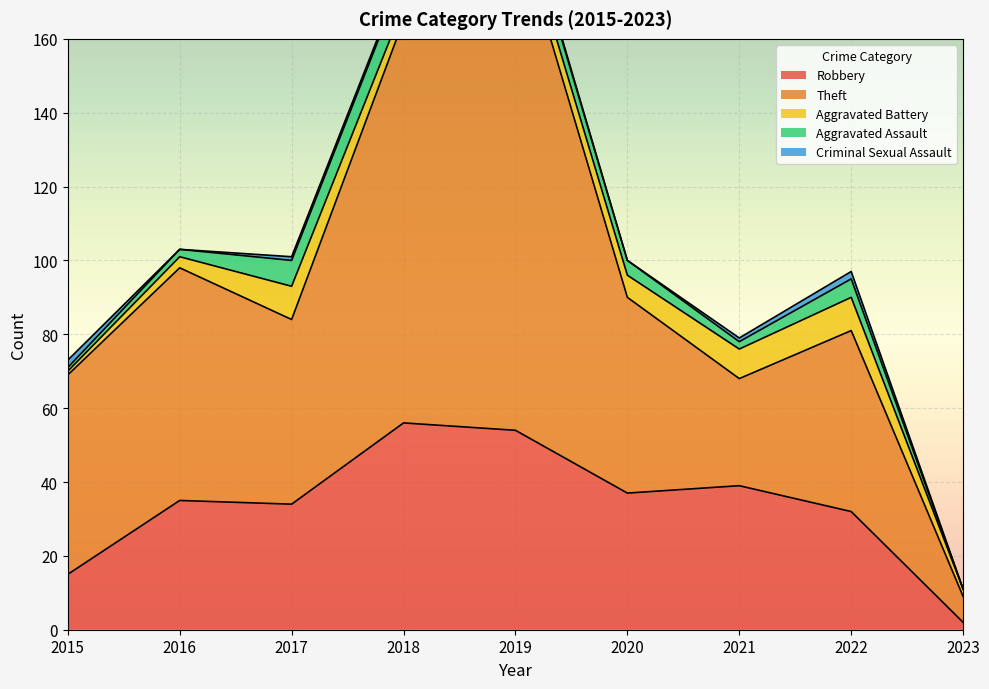

What is the difference between the maximum and minimum values in the Aggravated Battery series?

8